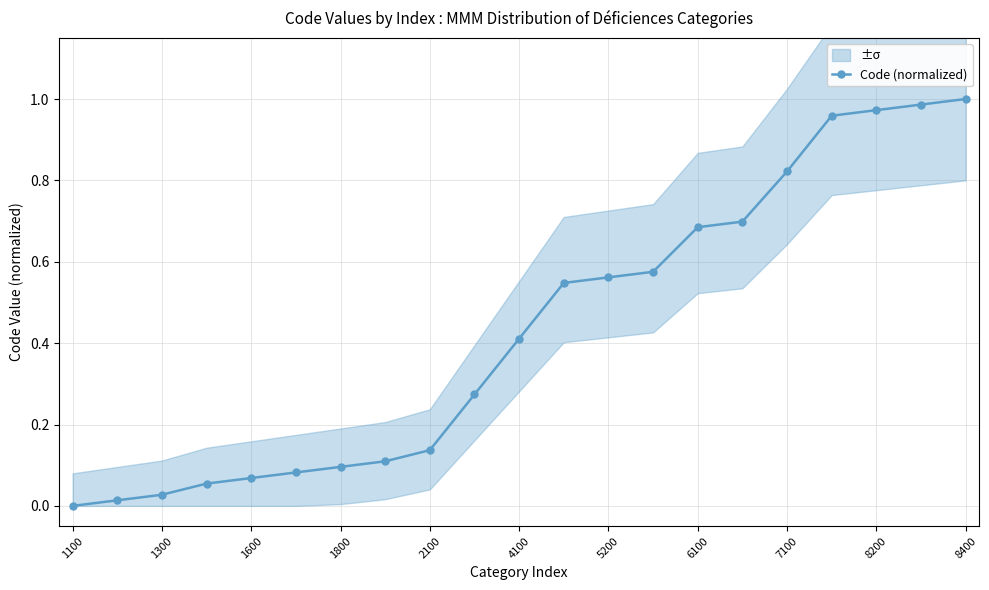

The value of Code (normalized) at 1800 is 0.1. True or false?

True